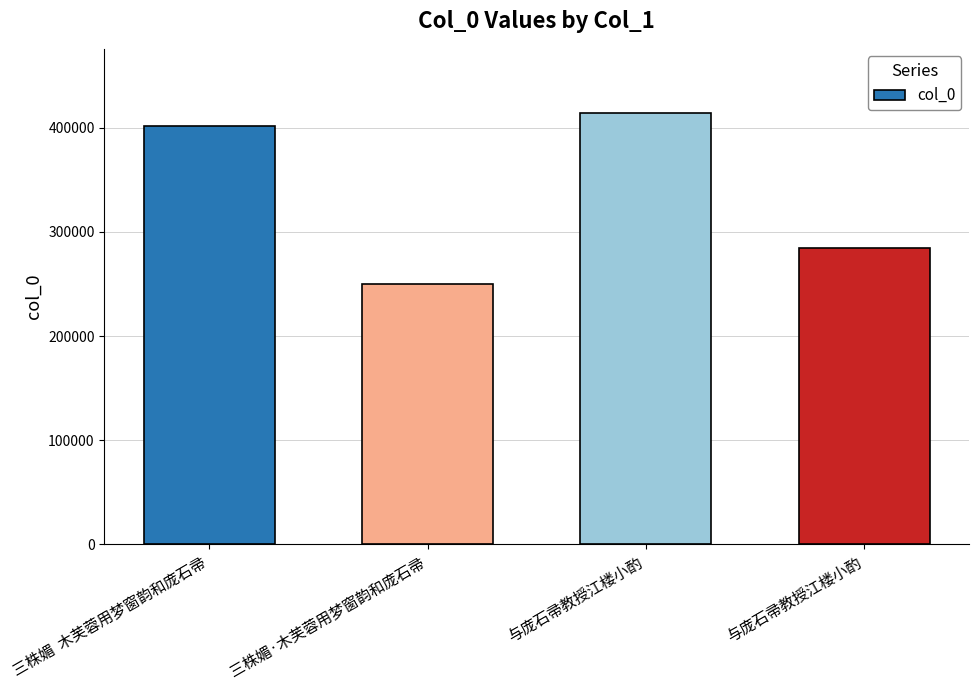

What is the label of the 3rd bar from the left?

与庞石帚教授江楼小酌